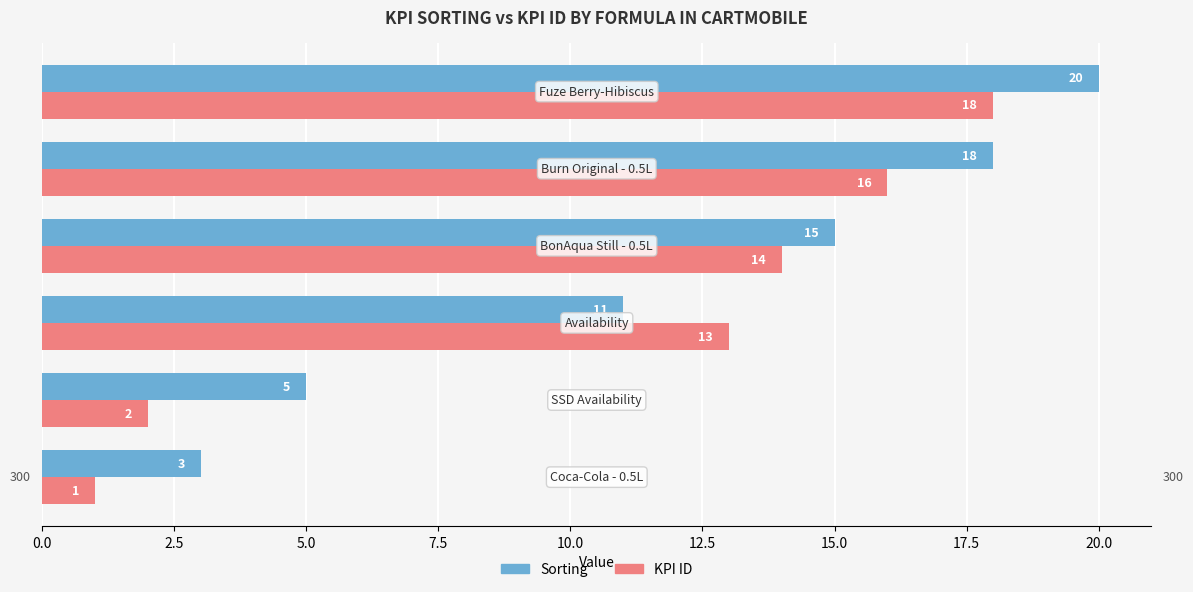

What is the sum of all Sorting values?

72